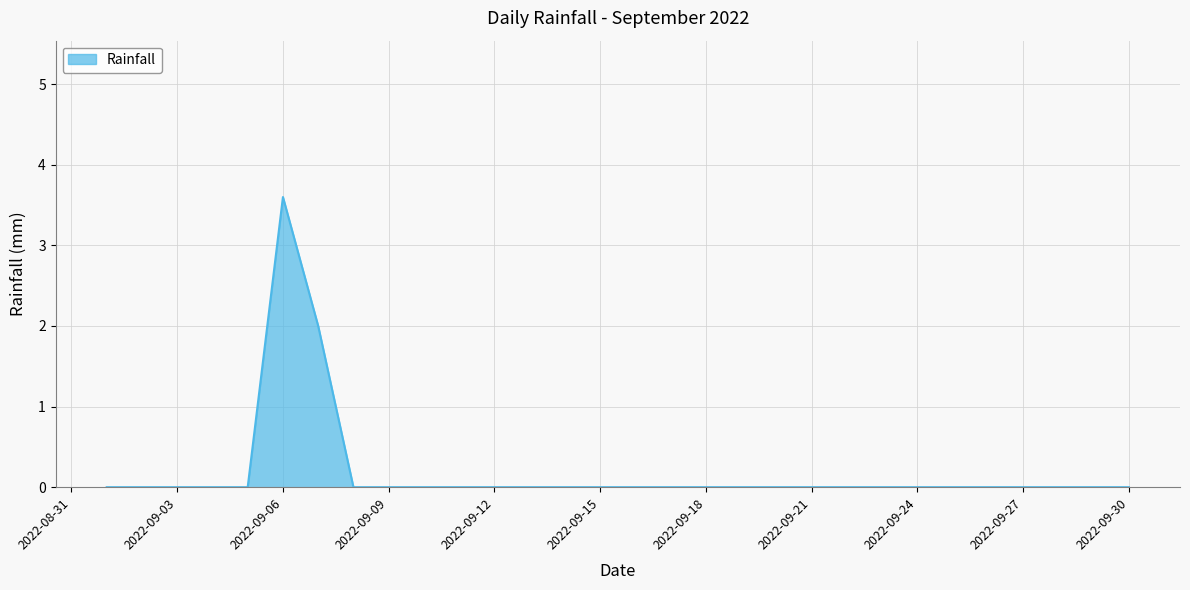

What is the difference between the maximum and minimum values?

3.6